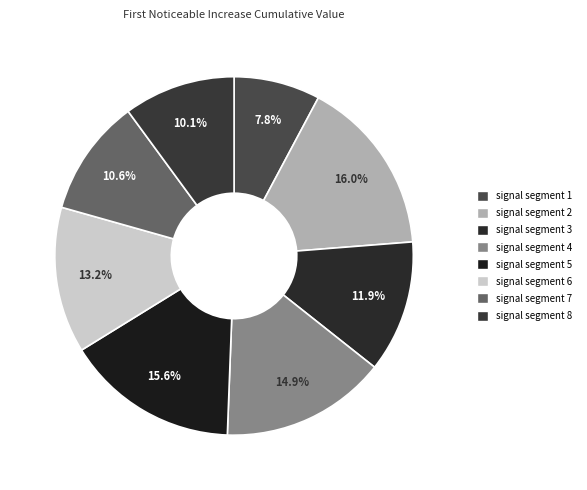

To the nearest percent, what is the difference between the largest and smallest slice percentages?

8%